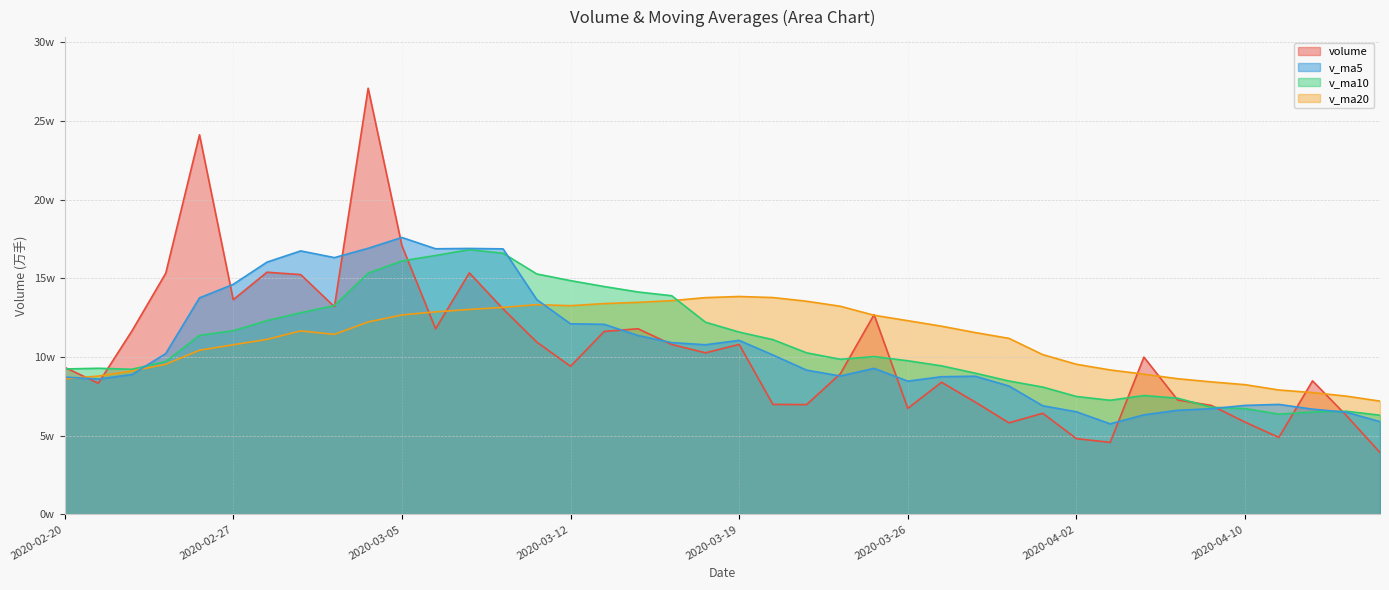

At which category is the sum across all series the highest?

2020-03-04